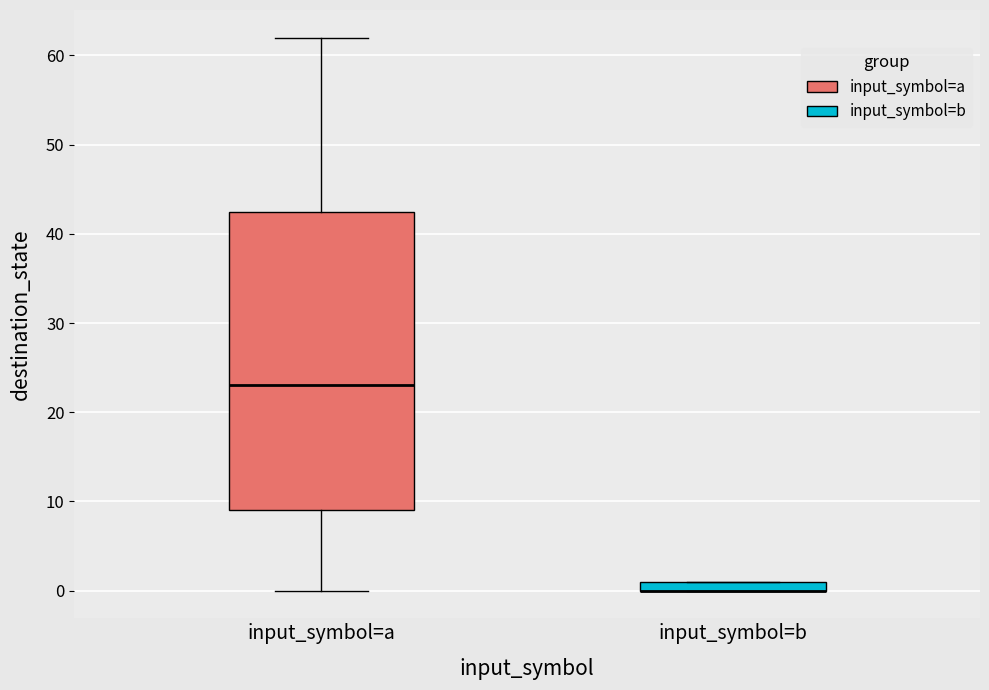

Which box is the tallest, from its lower edge to its upper edge?

input_symbol=a